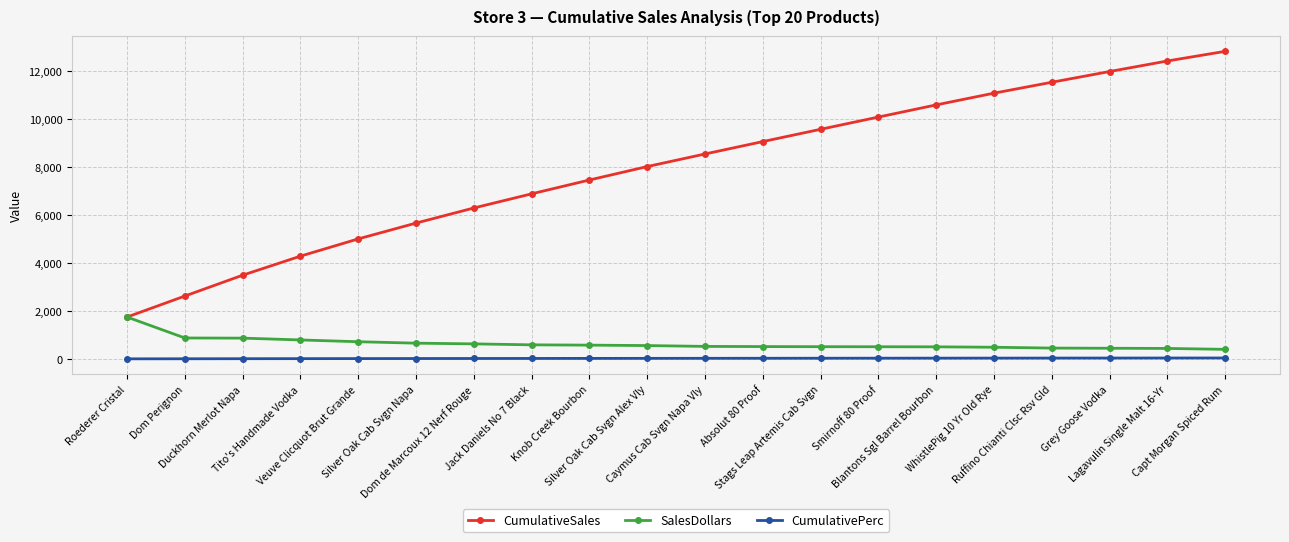

How many data points does each series have?

20